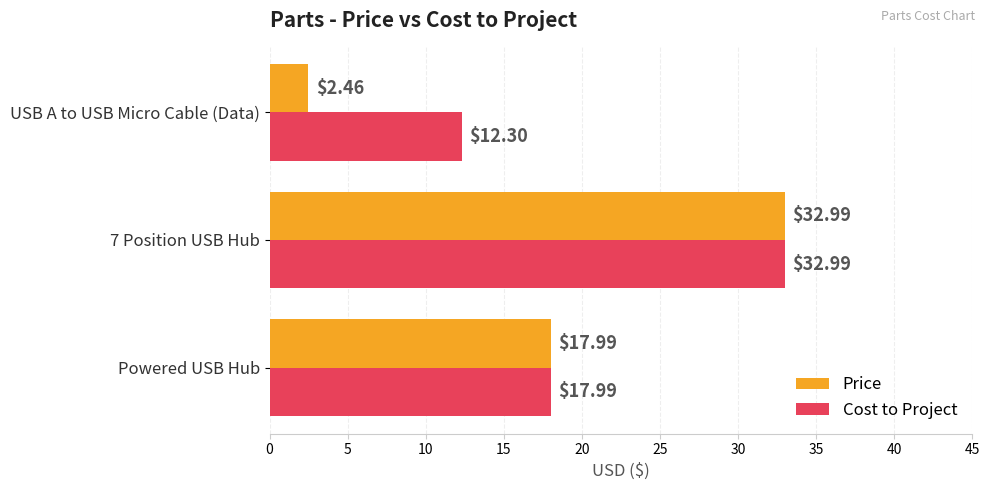

Which series has the widest spread of values?

Price